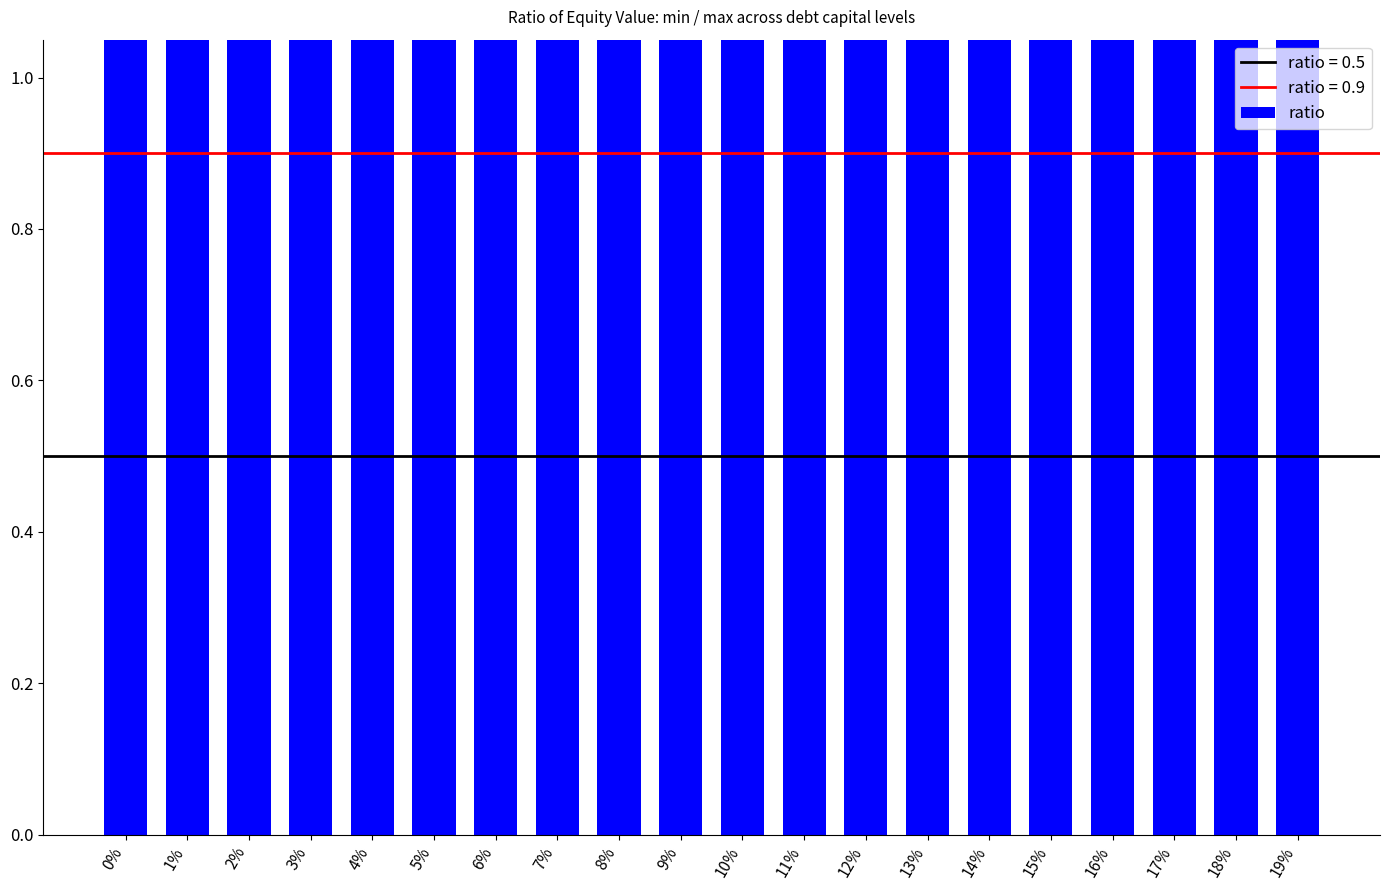

Reading left to right, list all the values displayed in this chart.

1.1	1.1	1.2	1.2	1.2	1.2	1.2	1.3	1.3	1.3	1.3	1.4	1.4	1.4	1.4	1.5	1.5	1.5	1.5	1.6